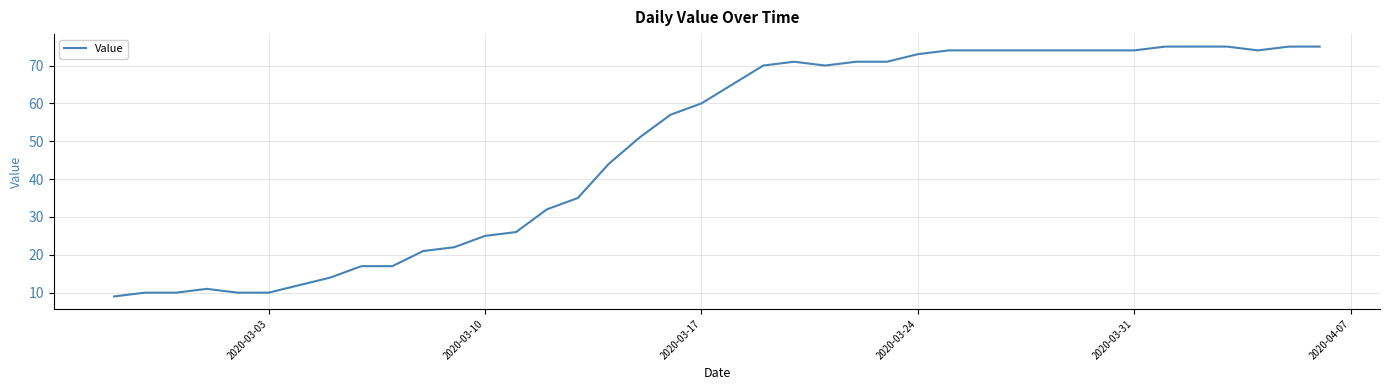

What is the maximum value shown in the chart?

75